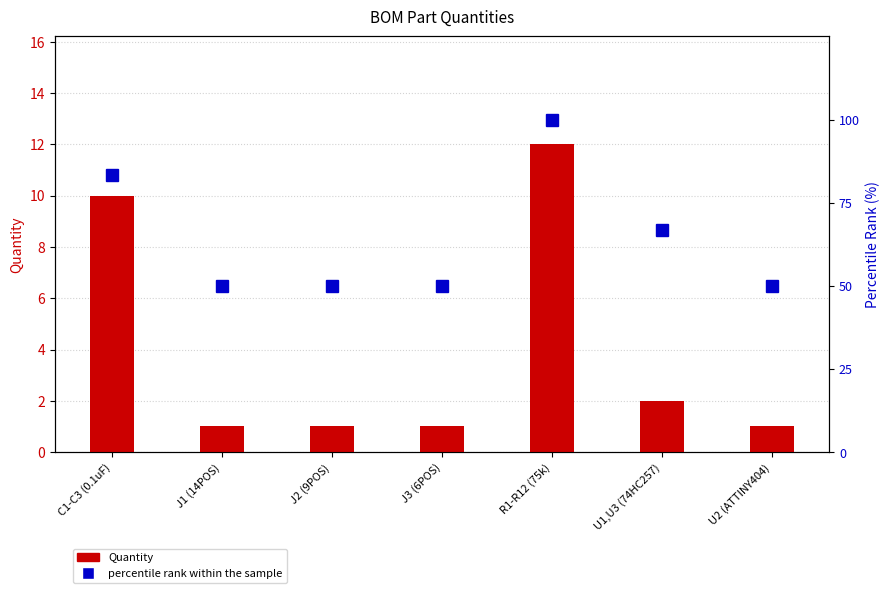

The percentile rank within the sample series shows 173.5 at R1-R12 (75k). True or false?

False